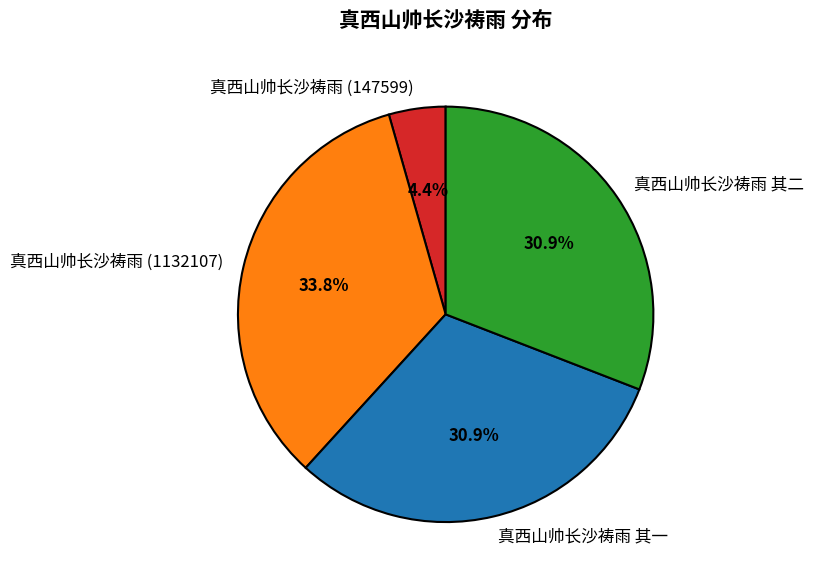

What is the smallest slice in the pie chart?

真西山帅长沙祷雨 (147599)